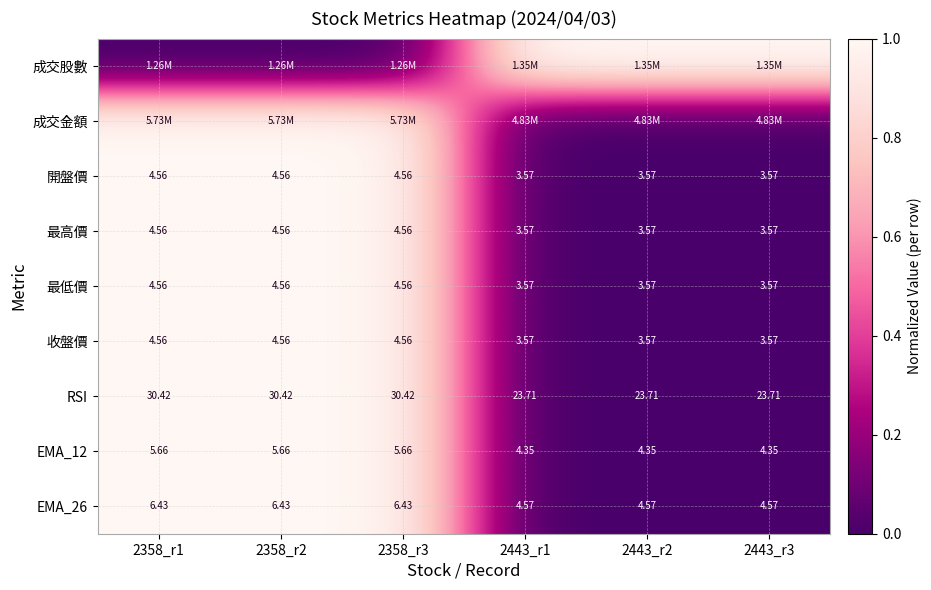

True or false: RSI has a value of 2 at 2358_r3.

False